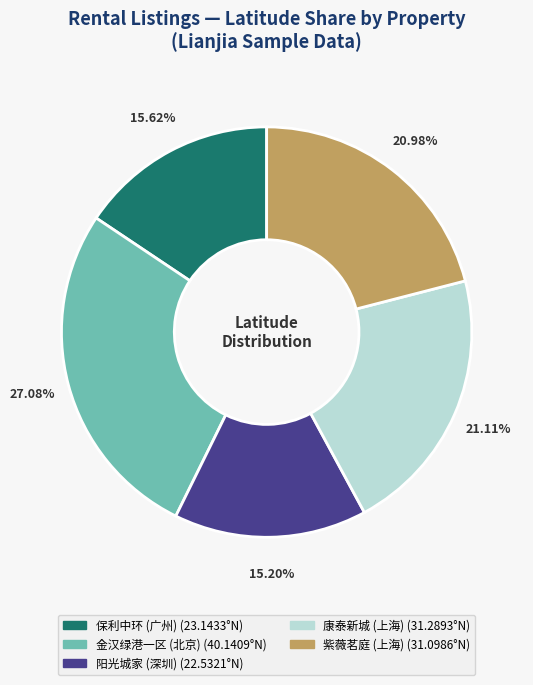

Is there a majority slice in this chart?

No